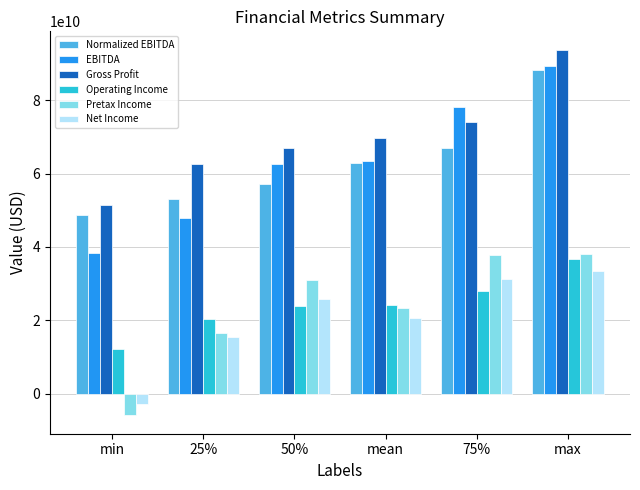

Is the value of Gross Profit at min greater than the value of EBITDA at max?

No